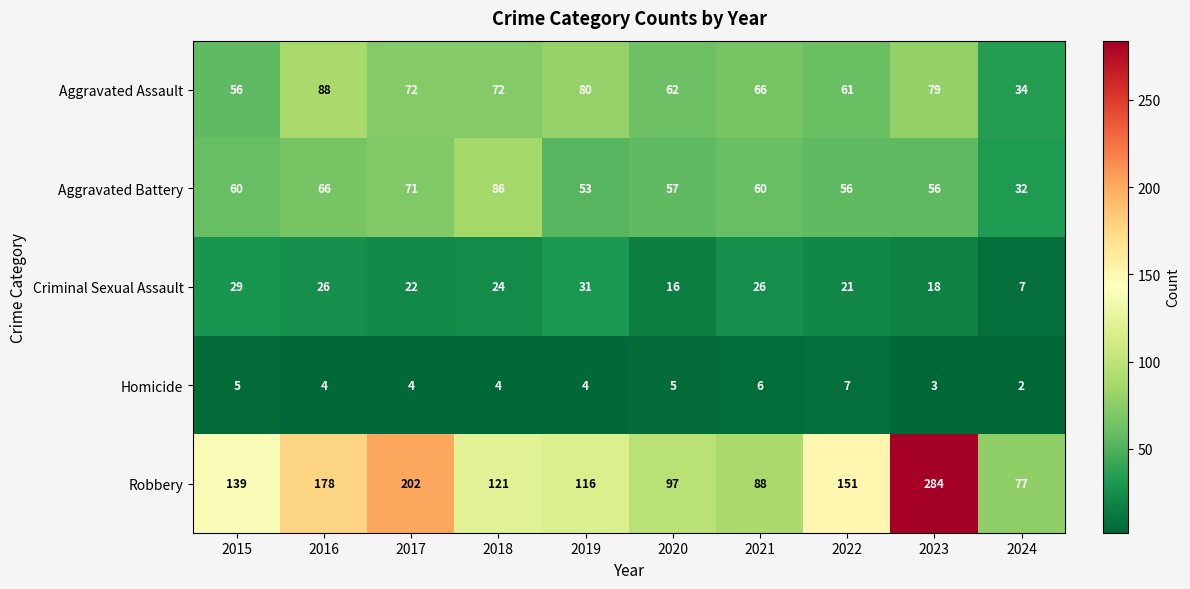

Which category has the highest value across all series?

2023